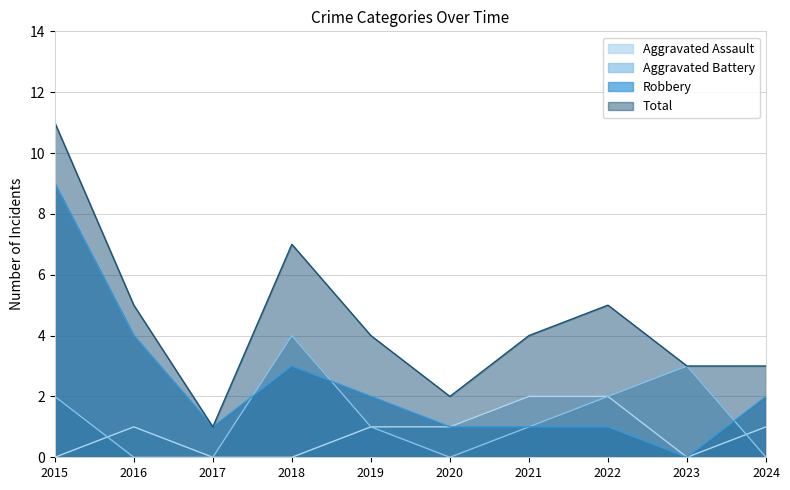

Between 2016 and 2023, which series saw the biggest shift?

Robbery